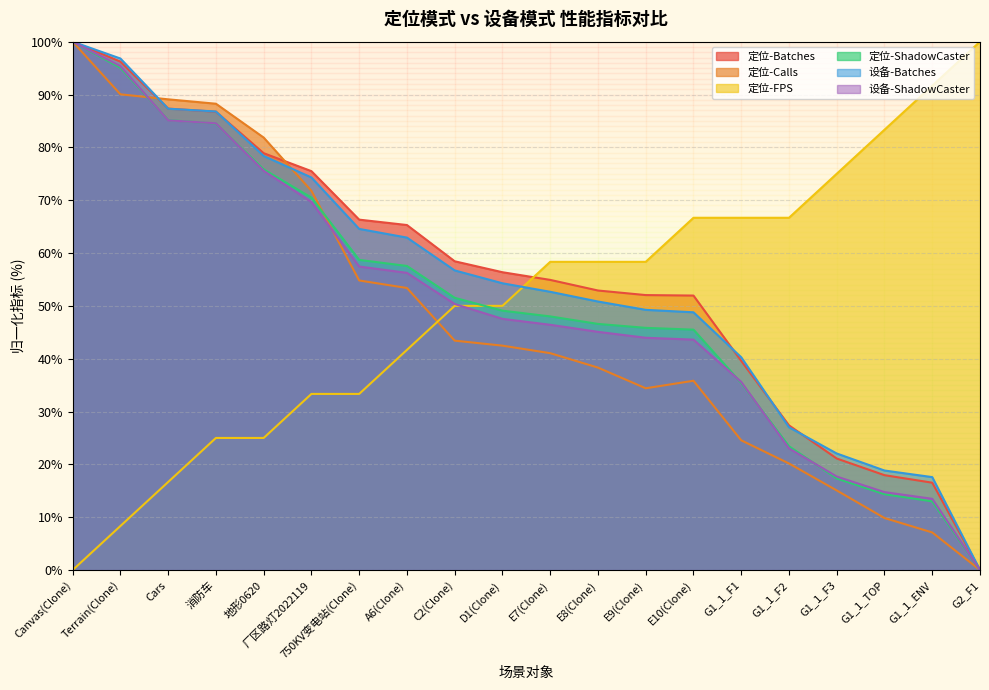

What is the difference between the maximum and minimum values in the 定位-FPS series?

100.0